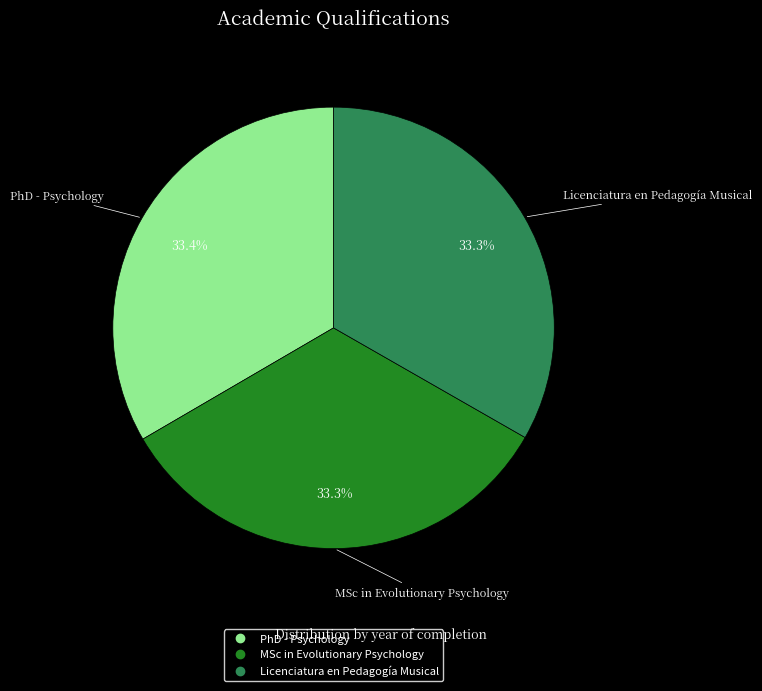

What portion of the pie excludes PhD - Psychology?

66.6%